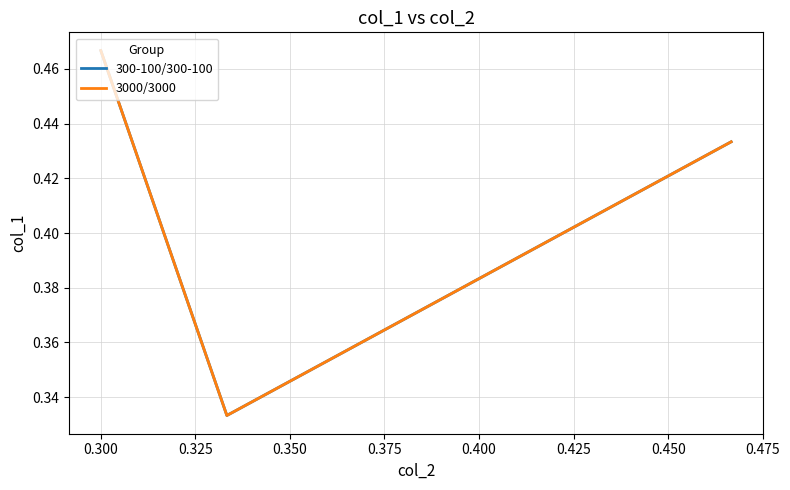

What is the value of the 300-100/300-100 point at the 1st from the left?

0.5